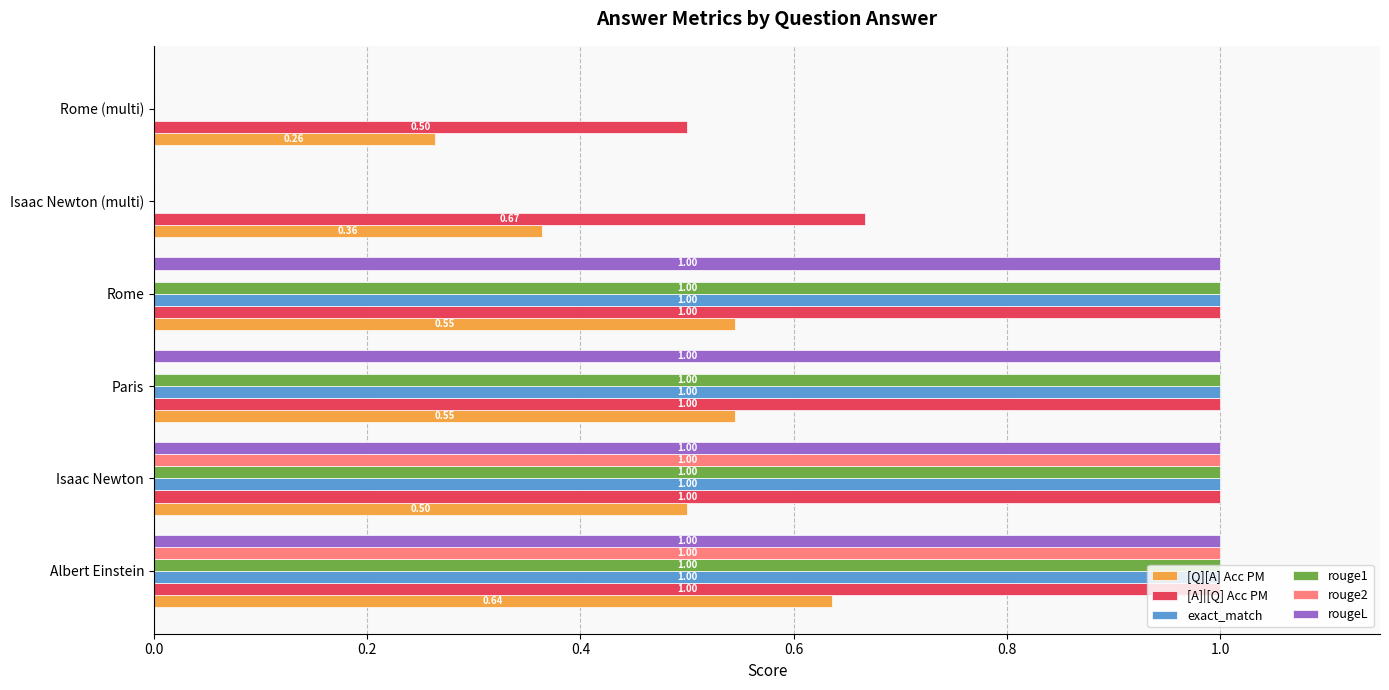

How many data points does each series have?

6